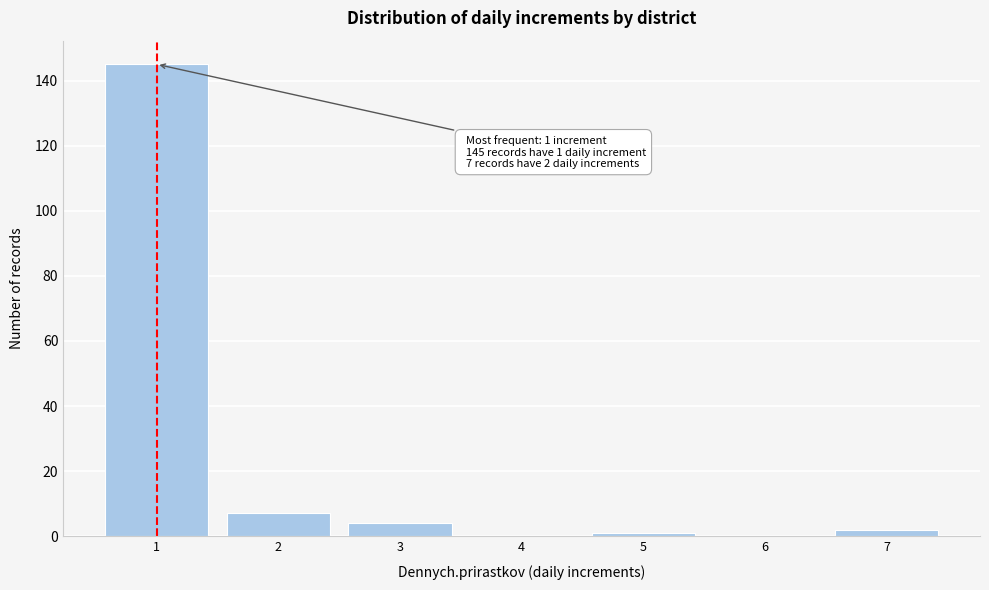

Reading right to left, extract all data points from this chart.

7=2	6=0	5=1	4=0	3=4	2=7	1=145